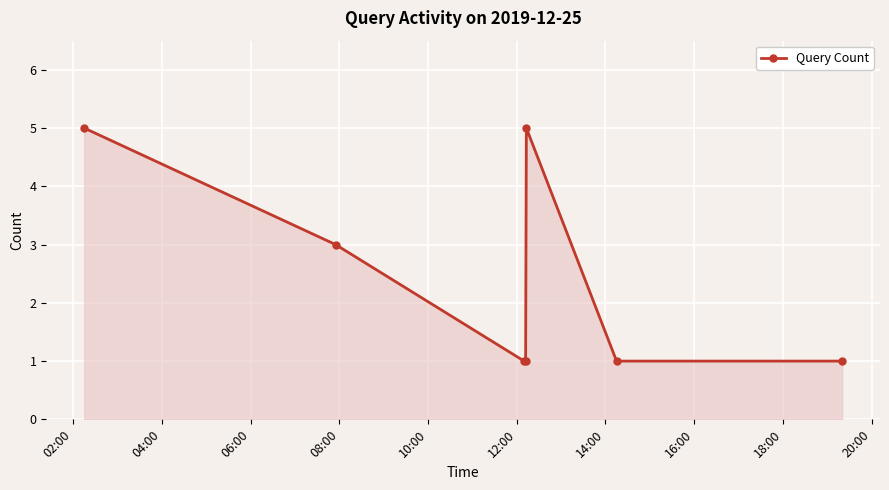

True or false: the data has more than 1 interior local peaks.

False